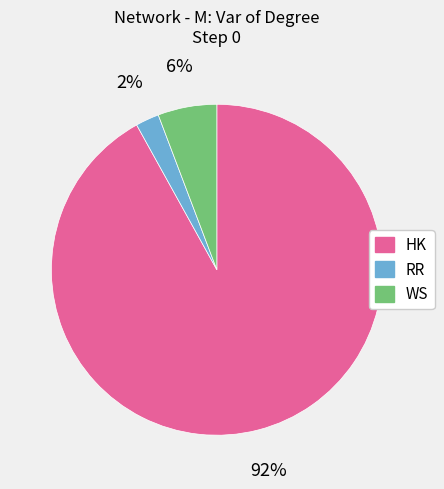

Between RR and WS, which is larger?

WS